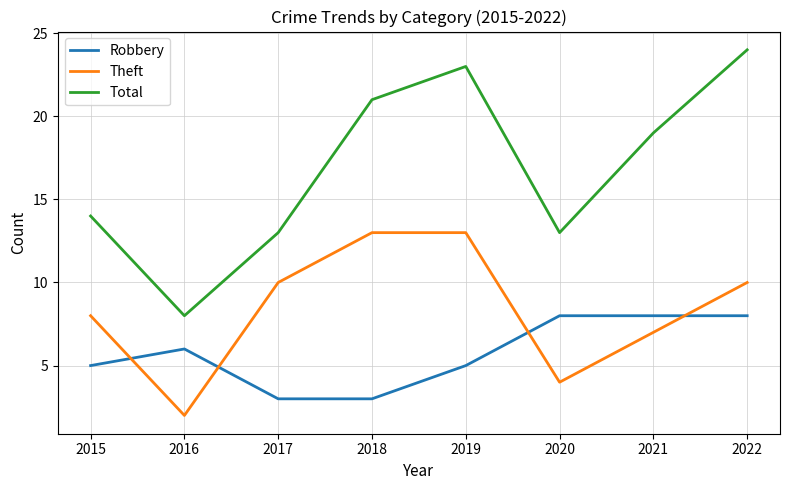

Which series changed the most between 2016 and 2020?

Total